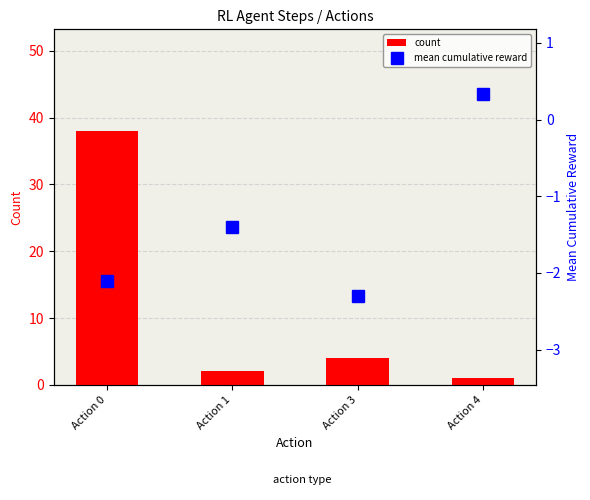

List the series in order of their overall mean, lowest first.

mean cumulative reward, count